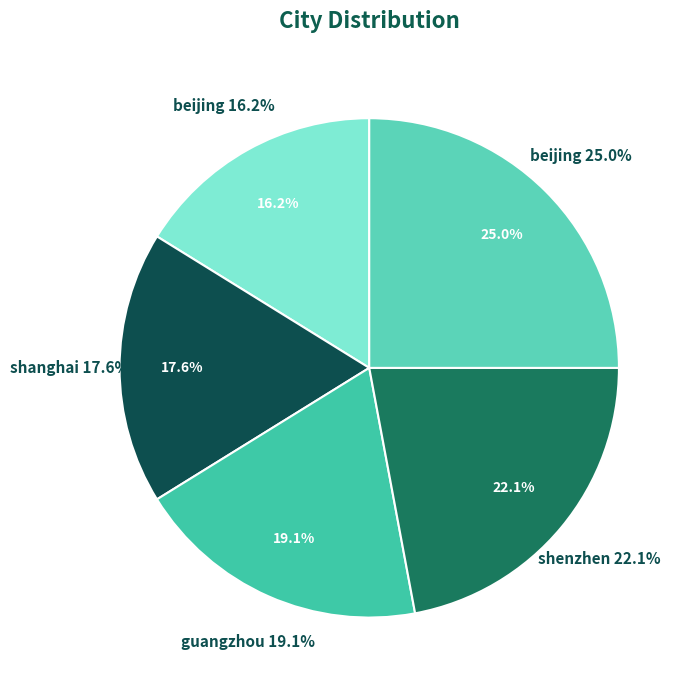

Combined, what portion of the pie is shanghai and beijing?

42.6%